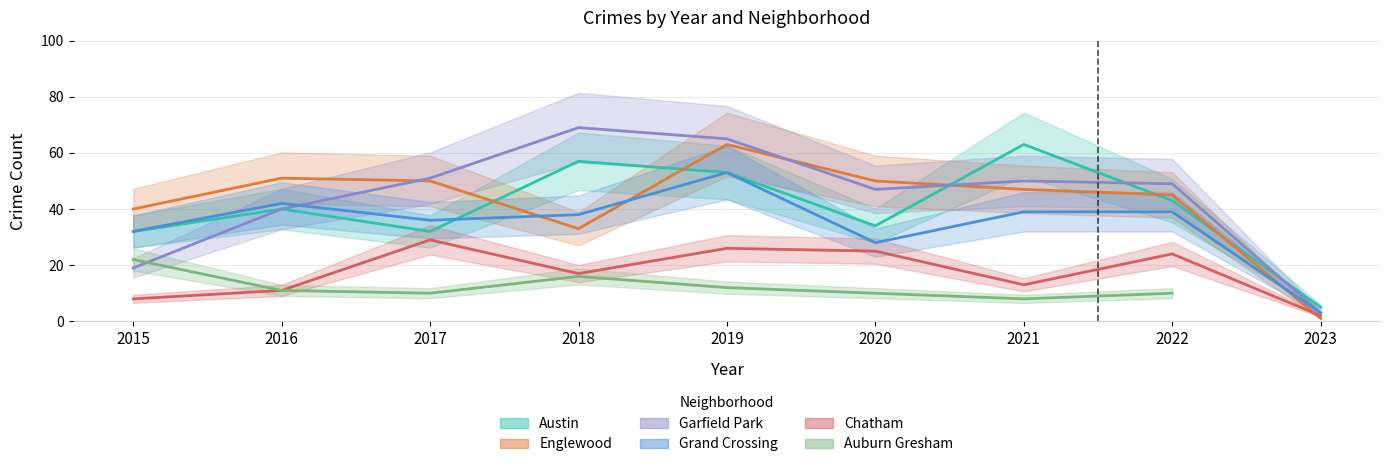

True or false: Englewood has a value of 50 at 2020.

True